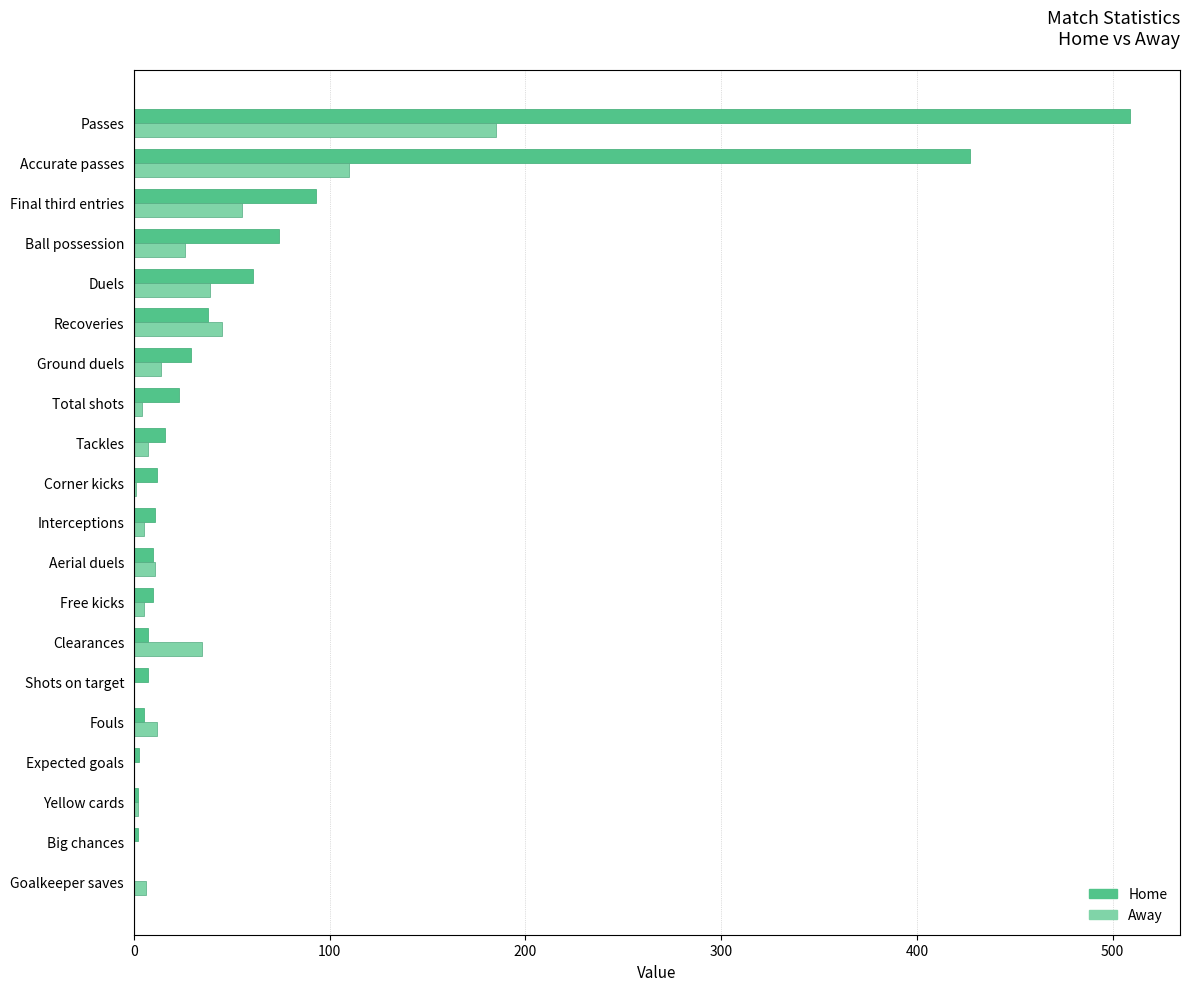

Which category has the highest value across all series?

Passes